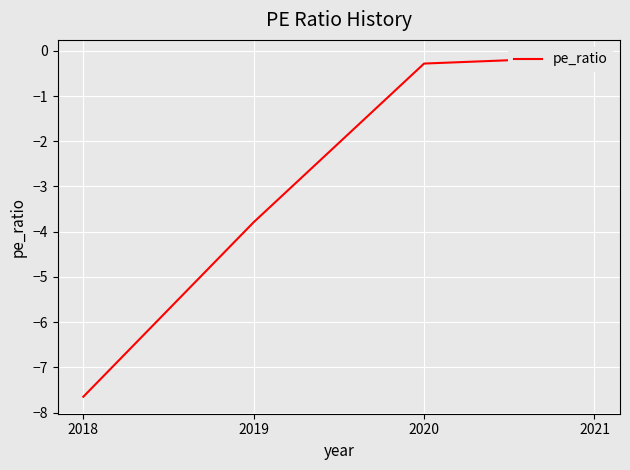

What is the change in value from 2019 to 2018?

-3.9